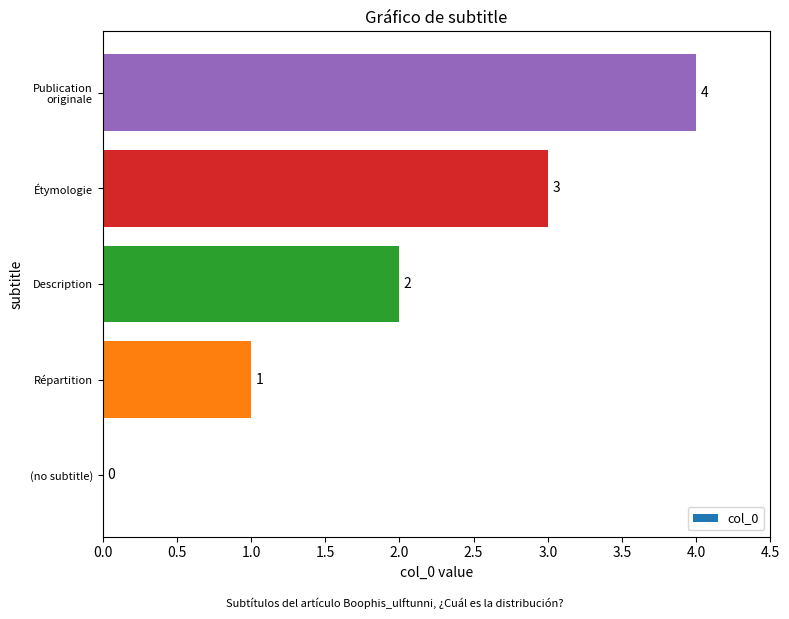

Where is the data nearest to the value 2?

Description